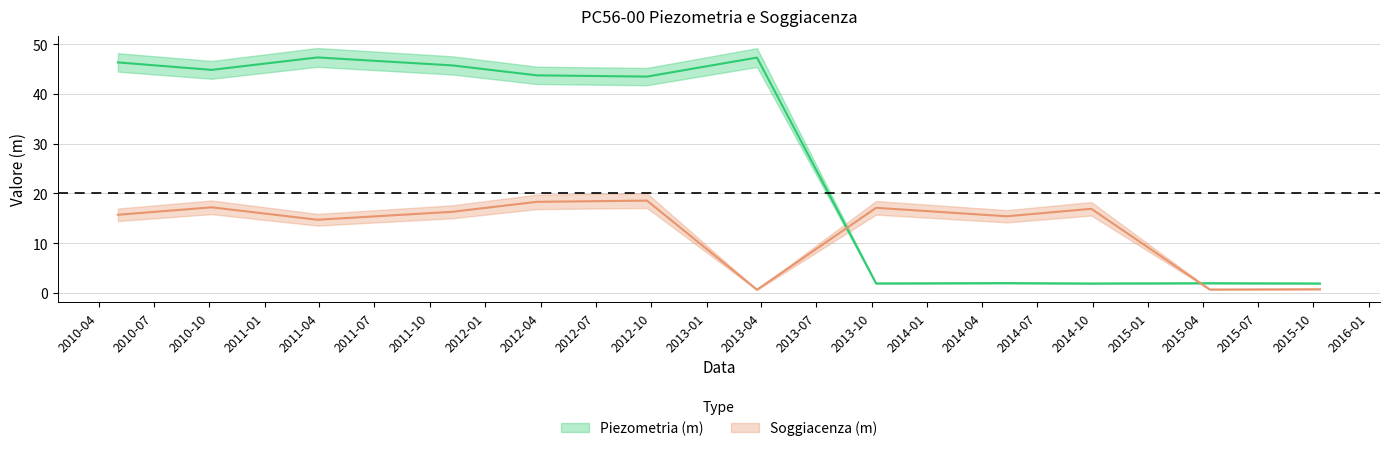

How many intersections are there between Piezometria (m) and Soggiacenza (m)?

2